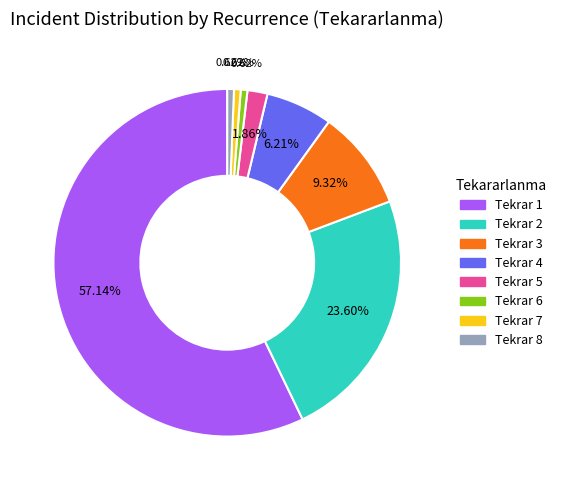

Is there any slice that represents more than half of the pie?

Yes